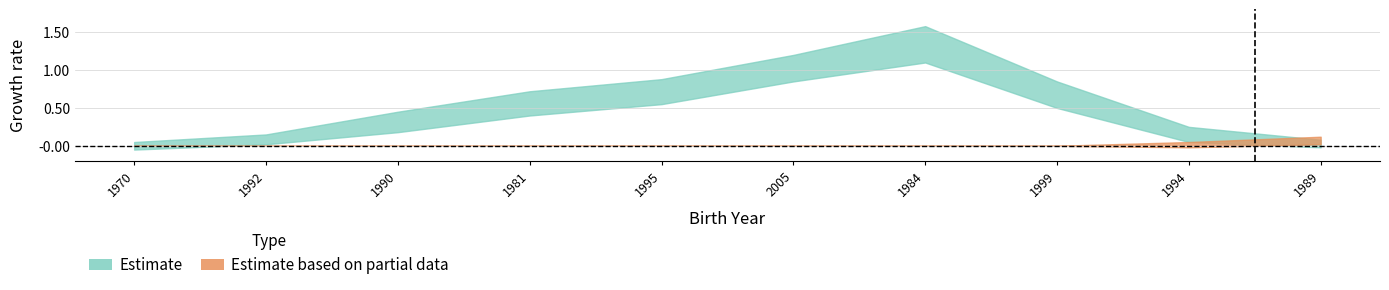

True or false: Estimate based on partial data and Estimate cross at least once.

True